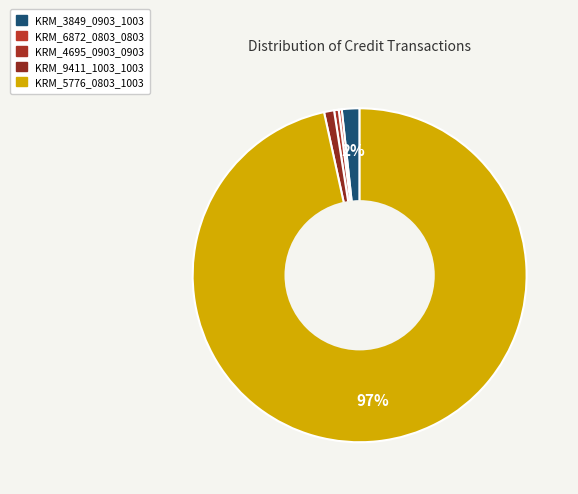

Which slice is the largest?

KRM_5776_0803_1003